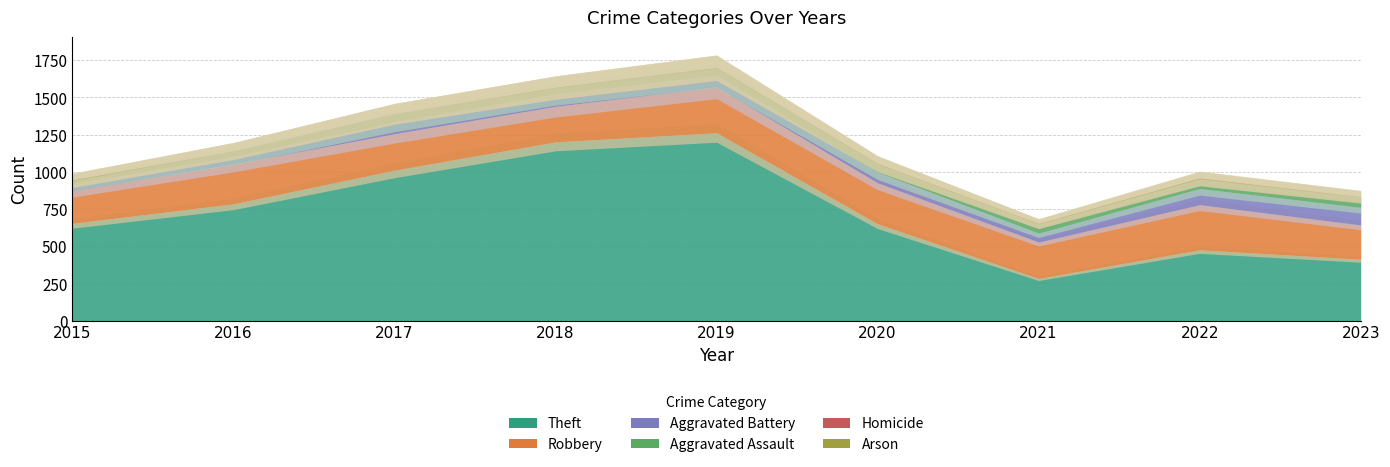

Which has a higher value, 2019 or 2023?

2019